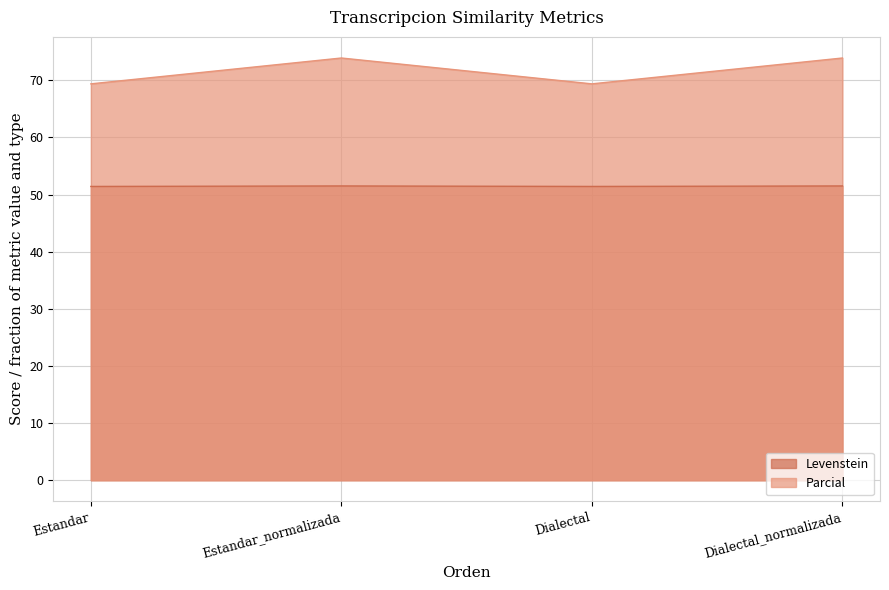

Is the value of Parcial at Estandar_normalizada greater than the value of Levenstein at Dialectal_normalizada?

Yes